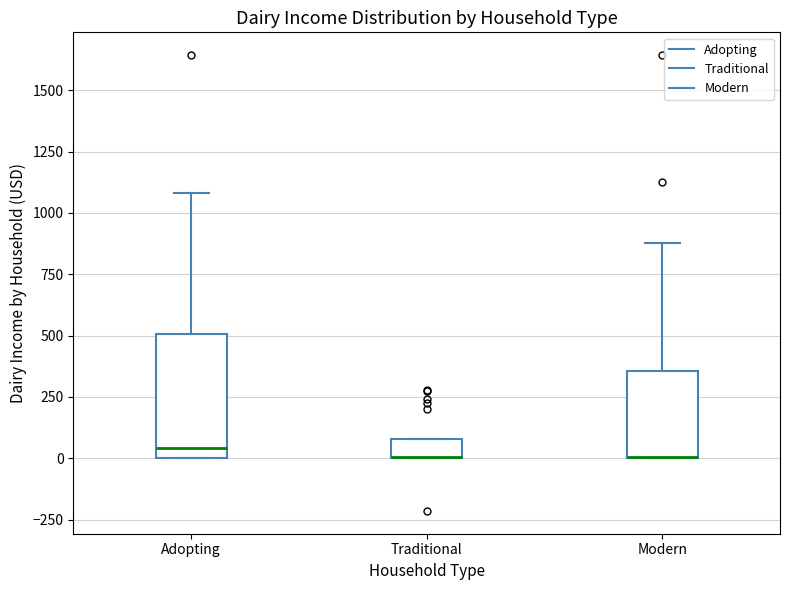

Where is the upper edge of the box for Traditional on the y-axis? The values are not printed on the chart, so give them approximately, as read against the axis.

100